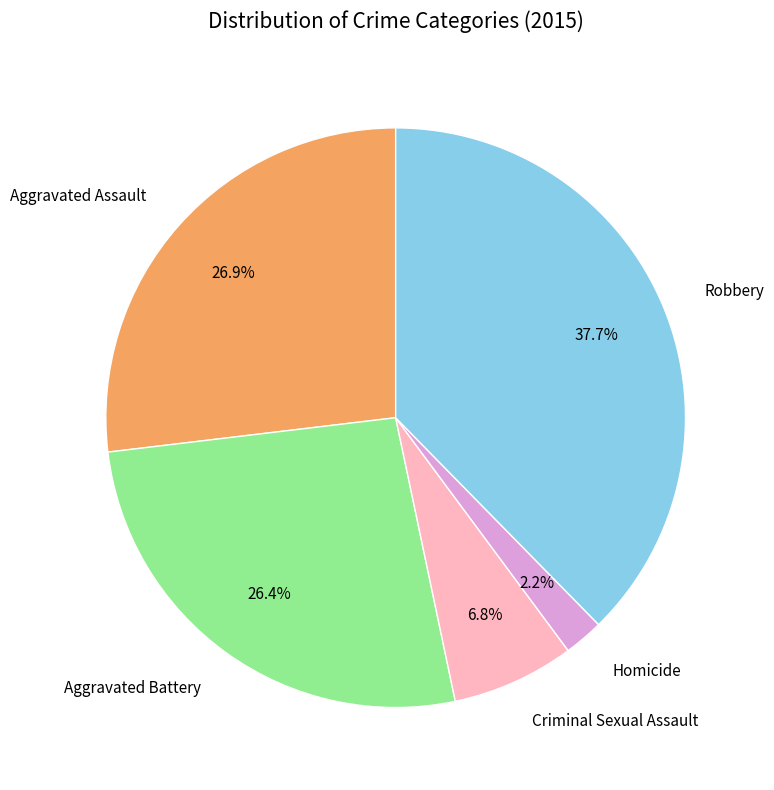

The Aggravated Battery slice represents 26% of the pie. True or false?

True